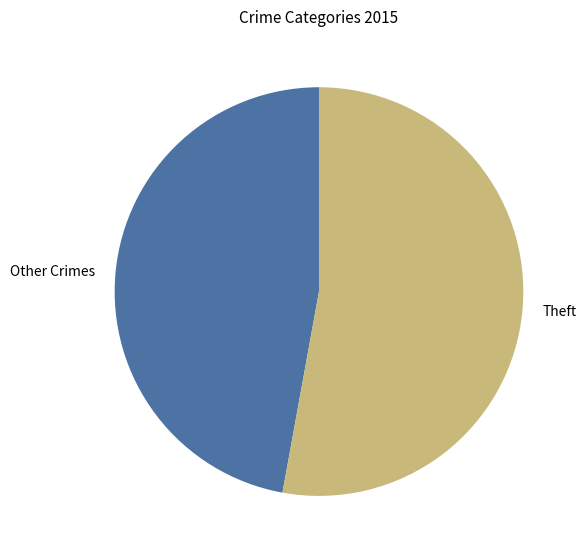

Which slice is the smallest?

Other Crimes